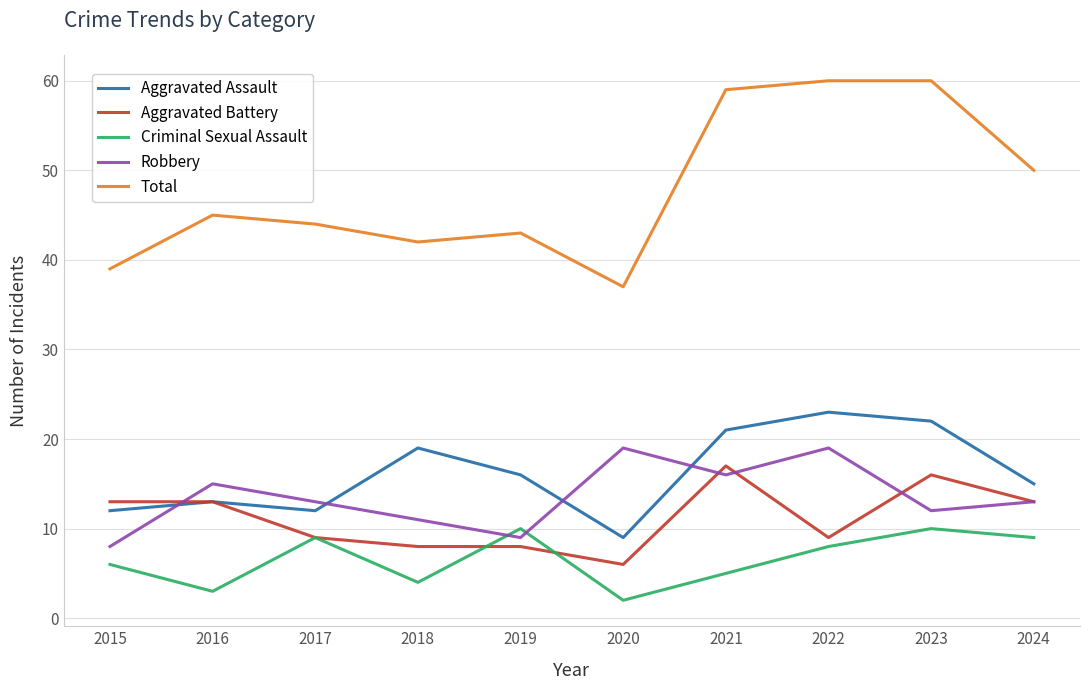

How many distinct data groups are displayed?

5